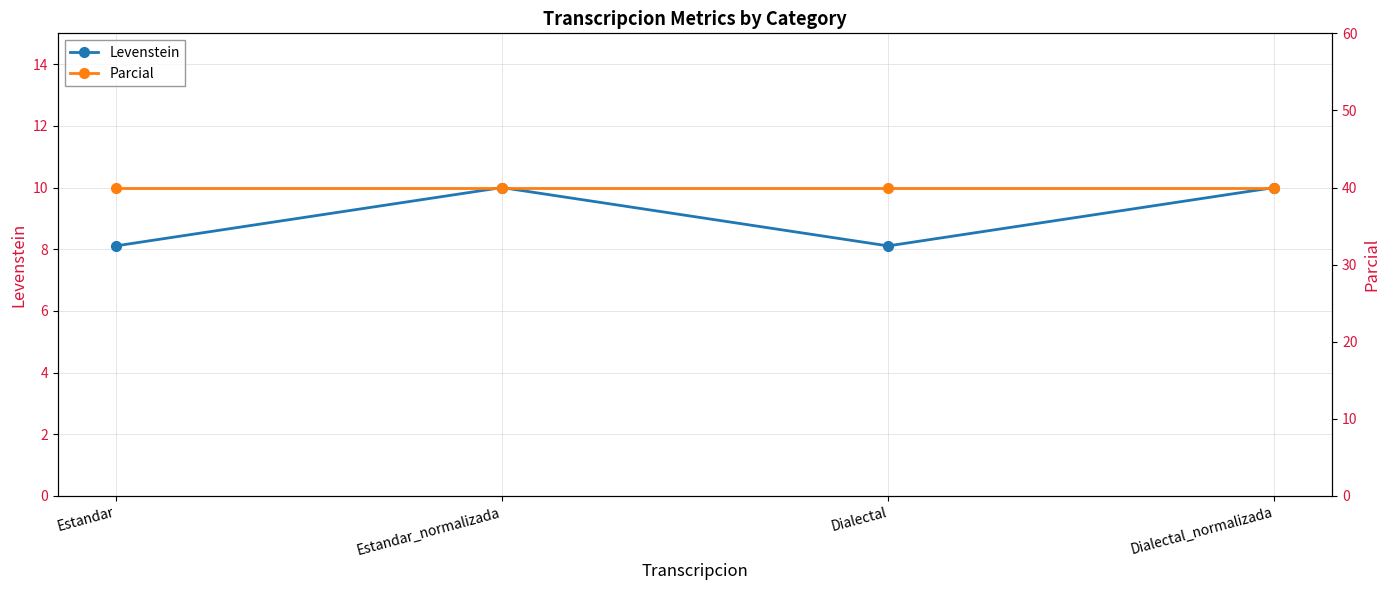

True or false: Parcial and Levenstein intersect in this chart.

False